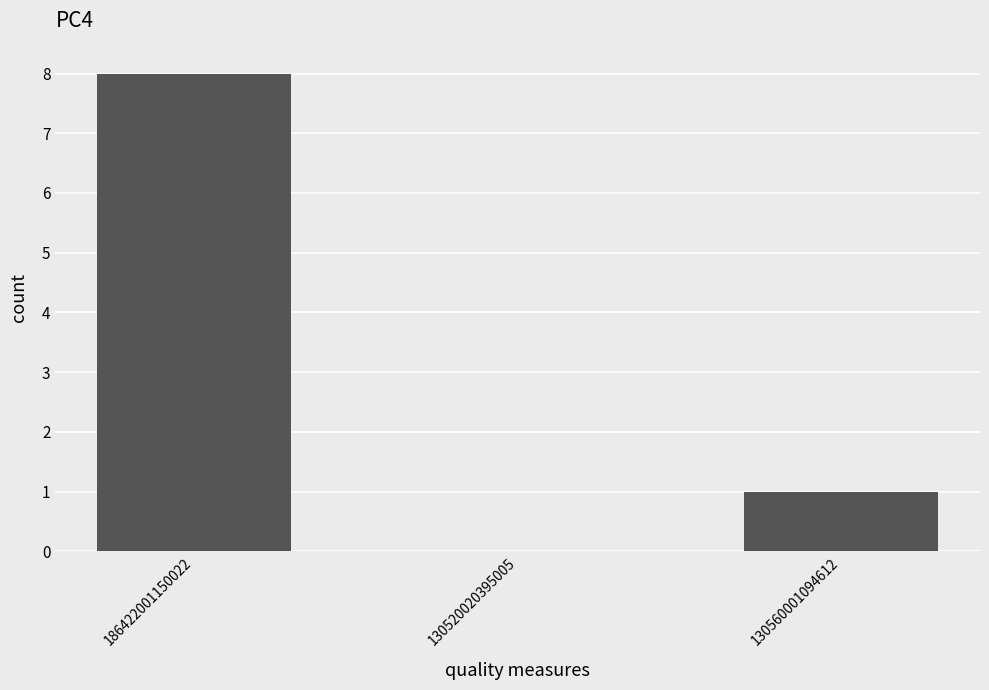

At which label is the value closest to 4?

130560001094612